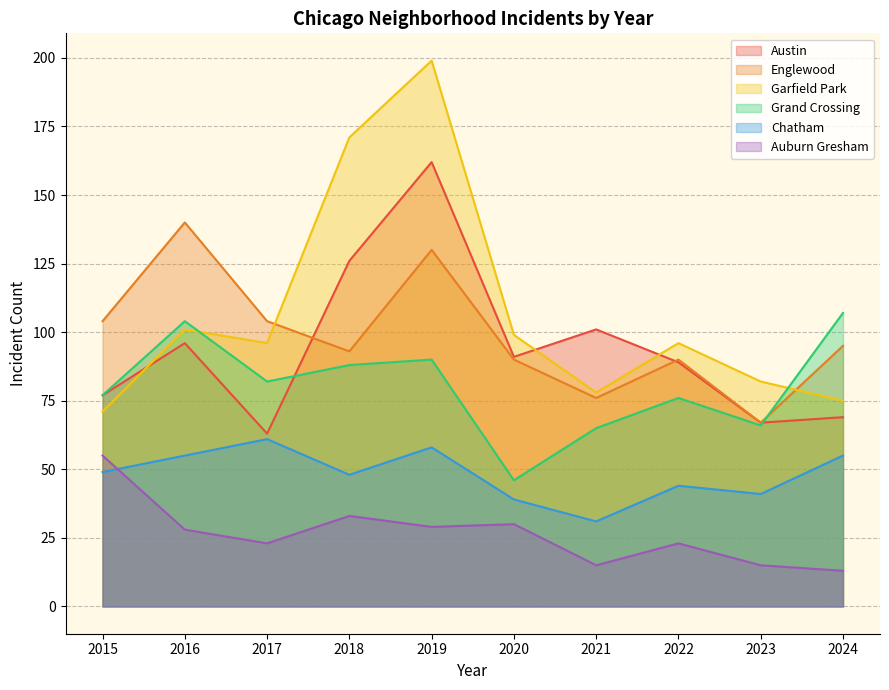

Is it true that Austin equals 89 at 2022?

True